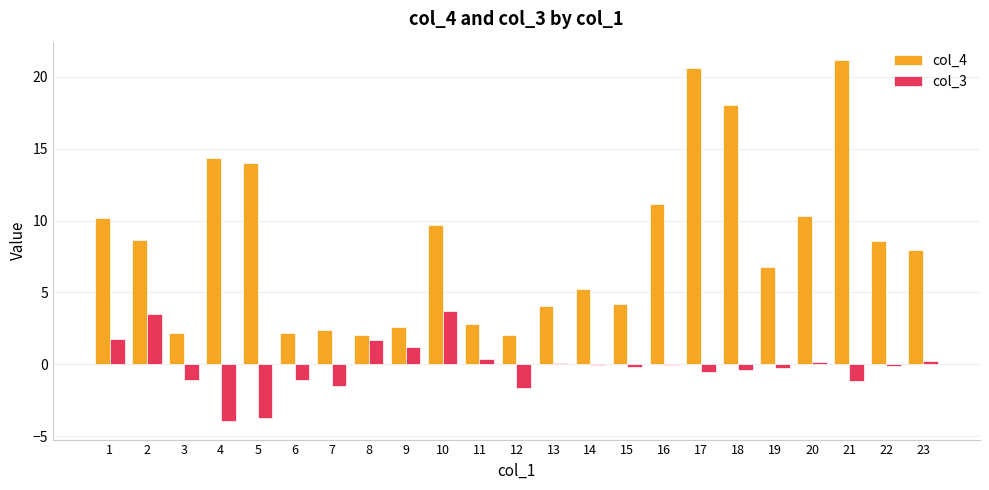

Count the number of data series in this chart.

2